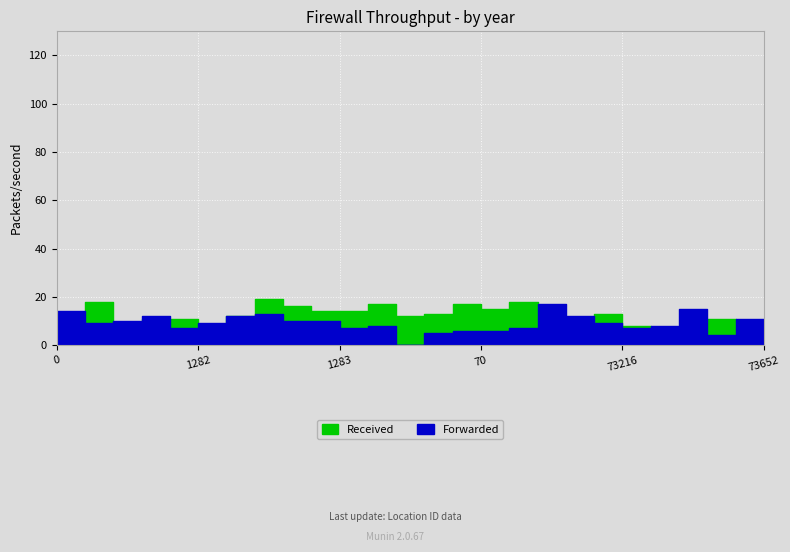

Reading left to right, what are all the values shown in this chart?

Received: 0=10	101316=4	33=18	1298=7	100942=11	1282=11	1281=4	1285=12	1288=19	101513=16	1283=14	1284=14	100941=17	275=12	517=13	70=17	13=15	322=18	340=5	73187=0	73216=13	73000=8	75081=6	75568=5	73248=11	73652=7
Forwarded: 0=3	101316=14	33=9	1298=10	100942=12	1282=7	1281=9	1285=12	1288=13	101513=10	1283=10	1284=7	100941=8	275=0	517=5	70=6	13=6	322=7	340=17	73187=12	73216=9	73000=7	75081=8	75568=15	73248=4	73652=11